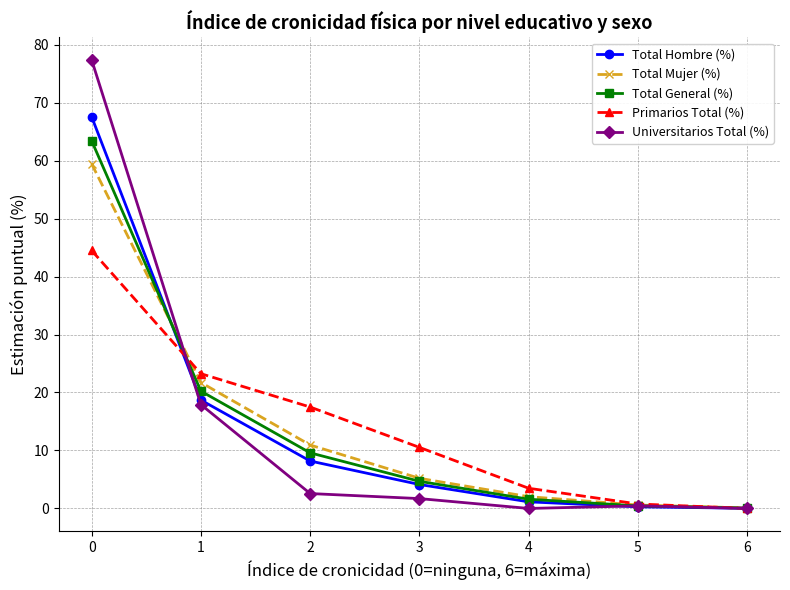

The value of Total Mujer (%) at 0 is 59.4. True or false?

True